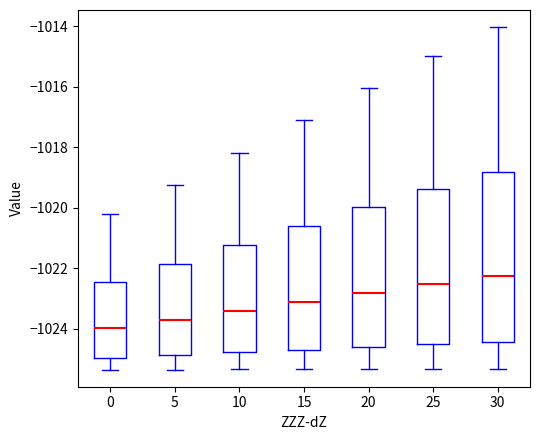

Comparing the boxes themselves (not the whiskers), which one is the tallest?

30